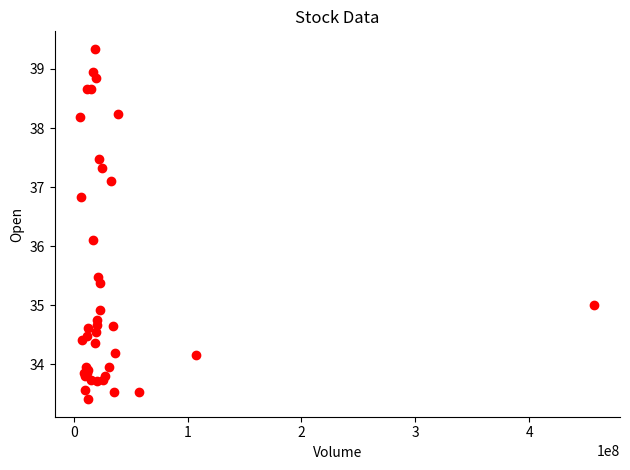

What Y value in the scatter plot is closest to 36?

36.1